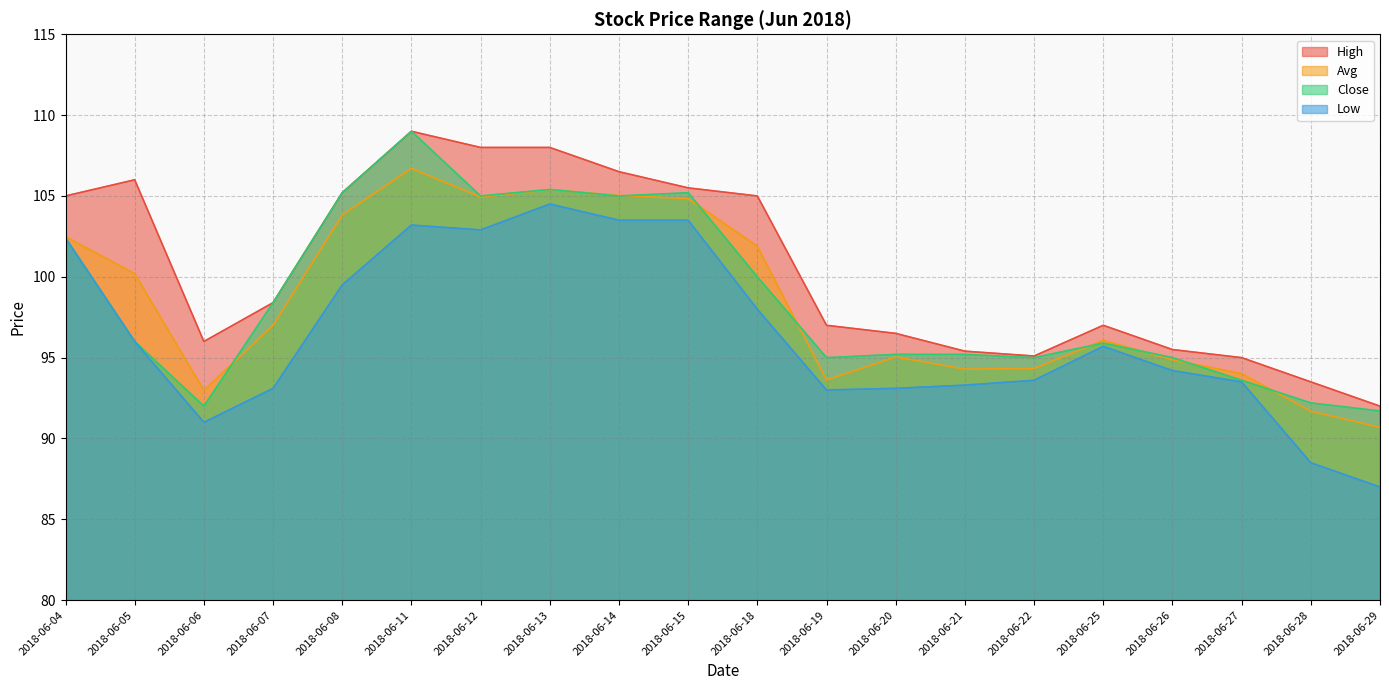

Reading right to left, list all the values displayed in this chart.

High: 92.0	93.5	95.0	95.5	97.0	95.1	95.4	96.5	97.0	105.0	105.5	106.5	108.0	108.0	109.0	105.2	98.4	96.0	106.0	105.0
Avg: 90.7	91.7	94.0	94.9	96.1	94.3	94.3	95.0	93.6	101.9	104.8	105.0	105.4	104.9	106.7	103.8	97.0	93.0	100.2	102.5
Close: 91.7	92.2	93.6	95.0	95.9	95.0	95.2	95.2	95.0	100.0	105.2	105.0	105.4	105.0	109.0	105.2	98.4	92.0	96.0	102.4
Low: 87.0	88.5	93.5	94.2	95.7	93.6	93.3	93.1	93.0	98.0	103.5	103.5	104.5	102.9	103.2	99.5	93.1	91.0	96.0	102.4